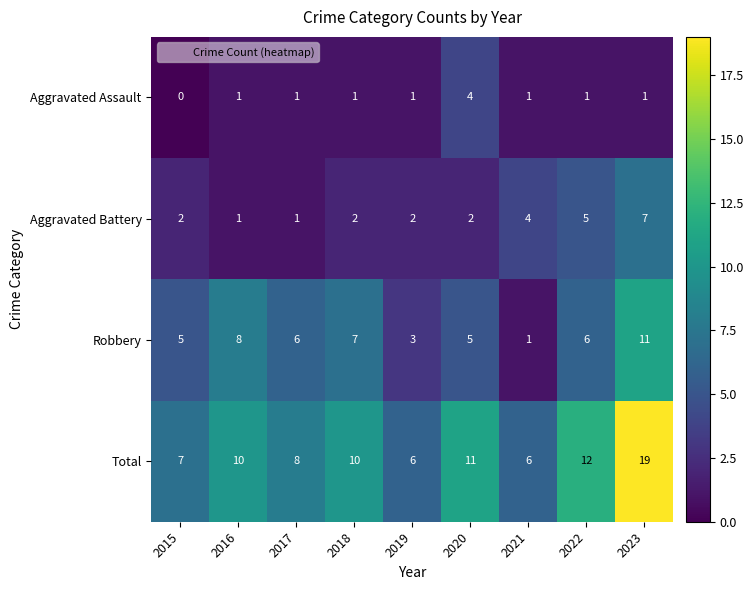

Is it true that Robbery equals 8 at 2016?

True